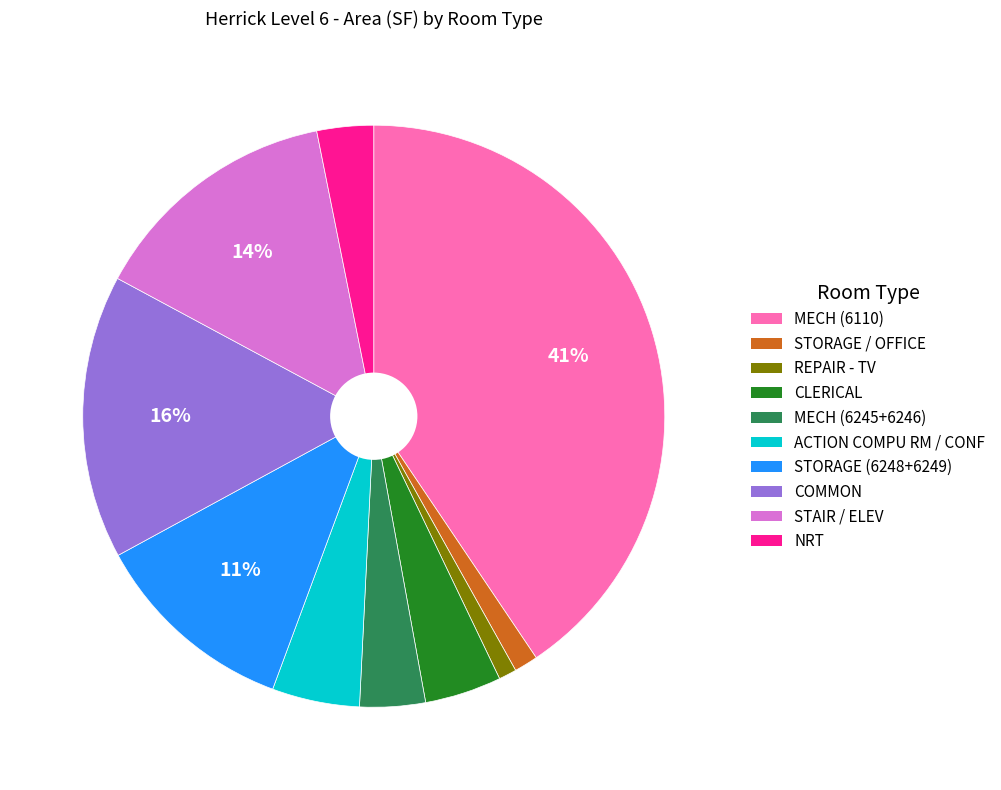

Which has a higher value, COMMON or ACTION COMPU RM / CONF?

COMMON